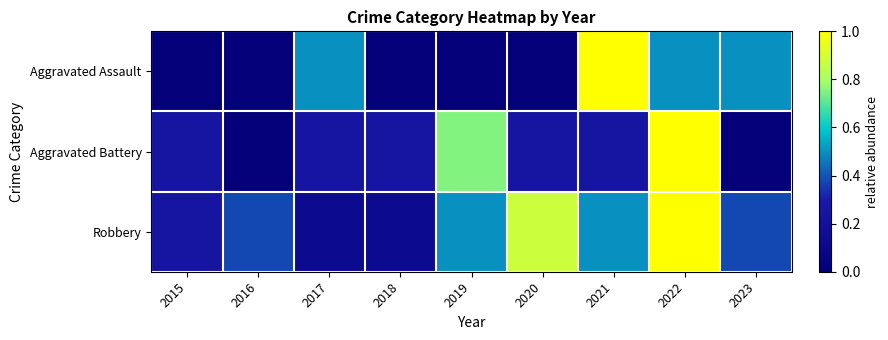

Between 2018 and 2021, which series saw the biggest shift?

Aggravated Assault